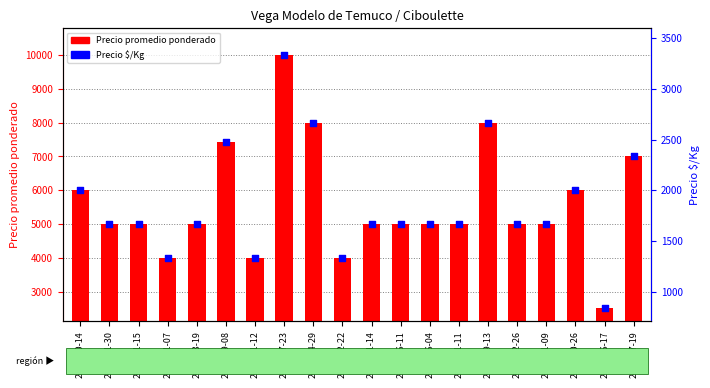

Is the value of Precio promedio ponderado at 2022-01-14 greater than the value of Precio $/Kg at 2021-06-04?

Yes